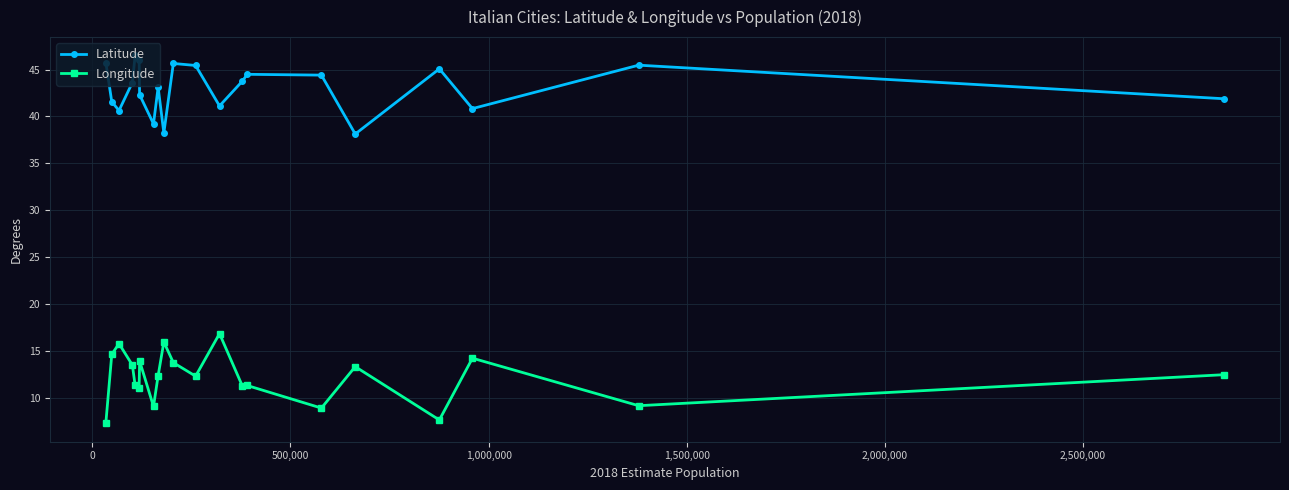

Which series has the largest total across all categories?

Latitude